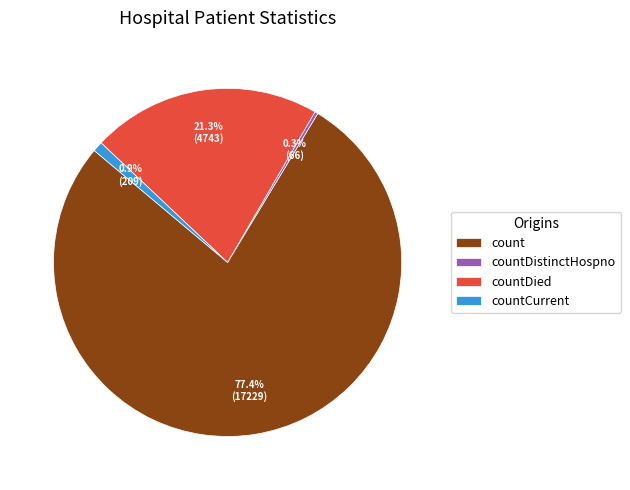

What is the largest slice in the pie chart?

count